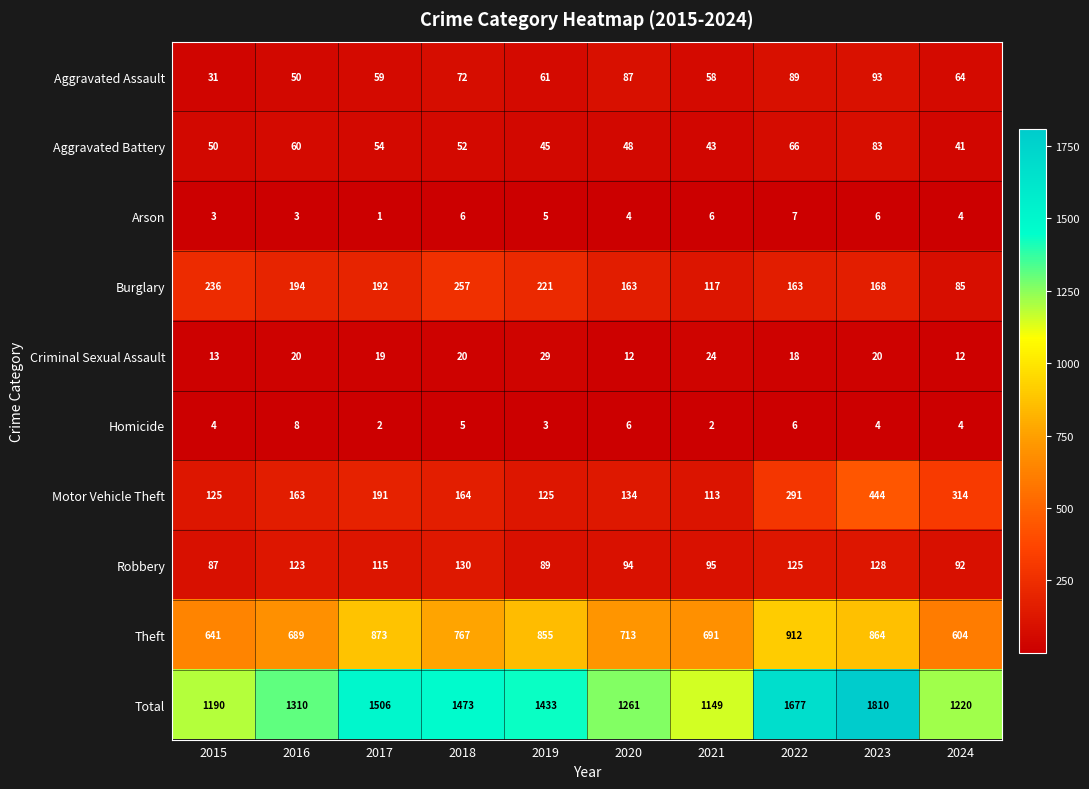

How many categories are shown in the chart?

10